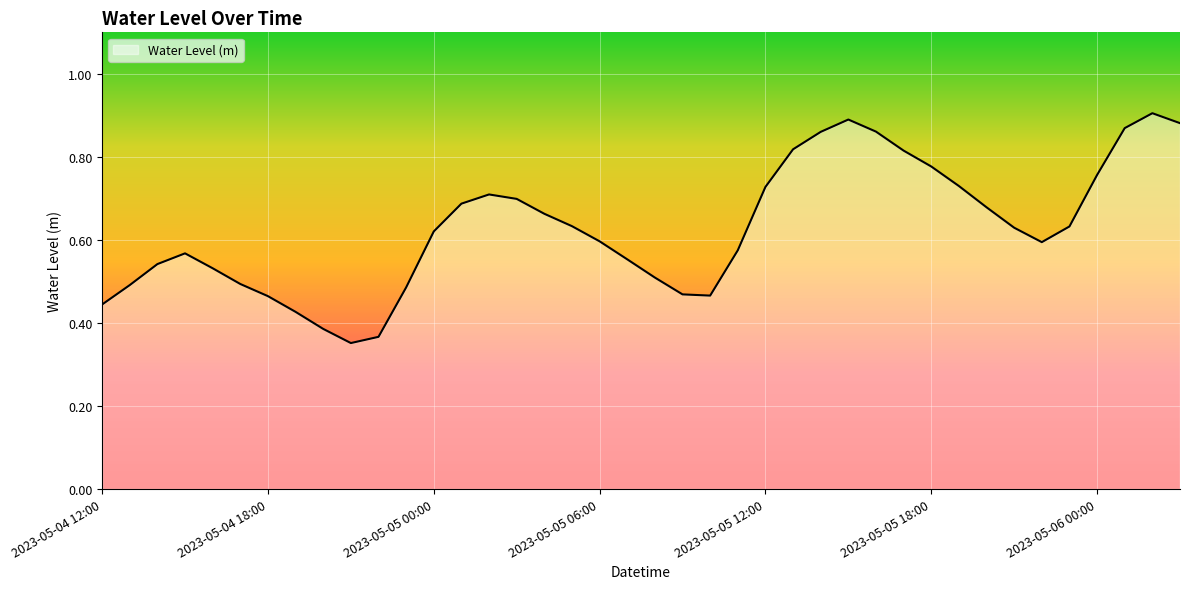

Is this an area chart (filled region under the line)?

Yes